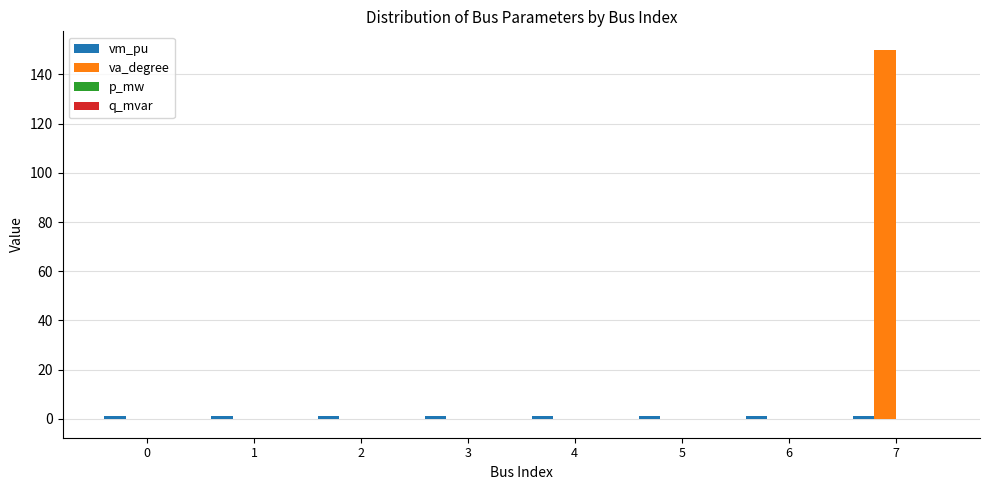

What is the maximum value shown in the chart?

150.0